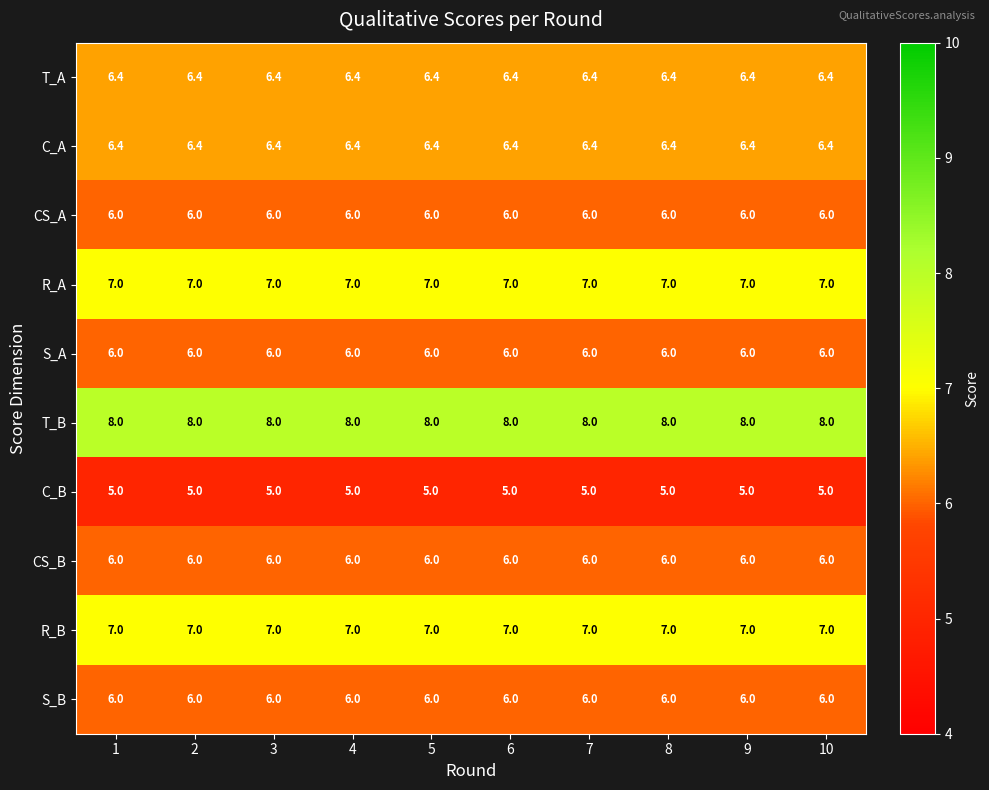

What is the difference between the highest and lowest values at 9?

3.0